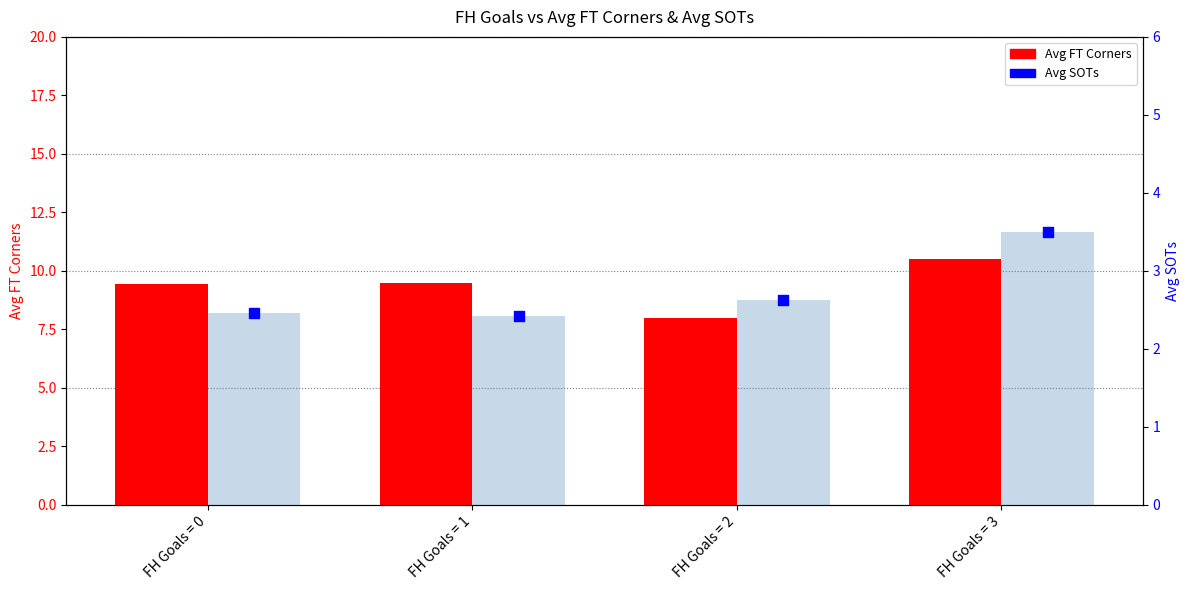

At how many categories does at least one series exceed 4?

4